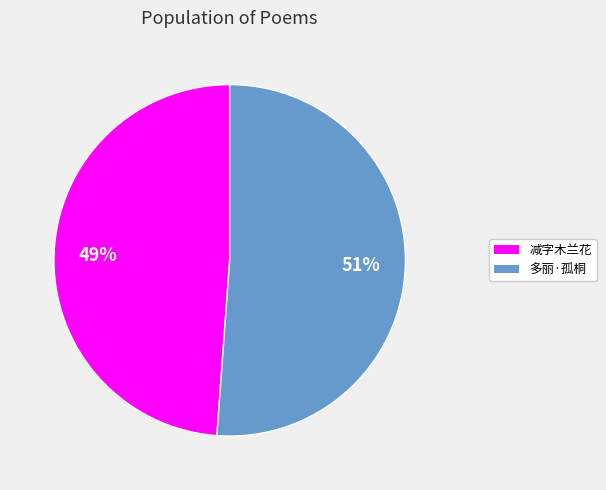

To the nearest percent, what is the difference between the largest and smallest slice percentages?

2%